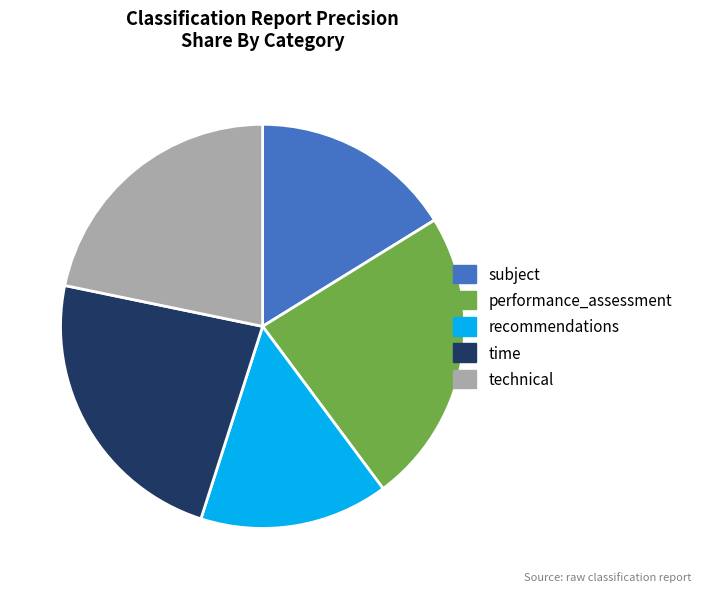

Do technical and time together represent more than half of the pie?

No